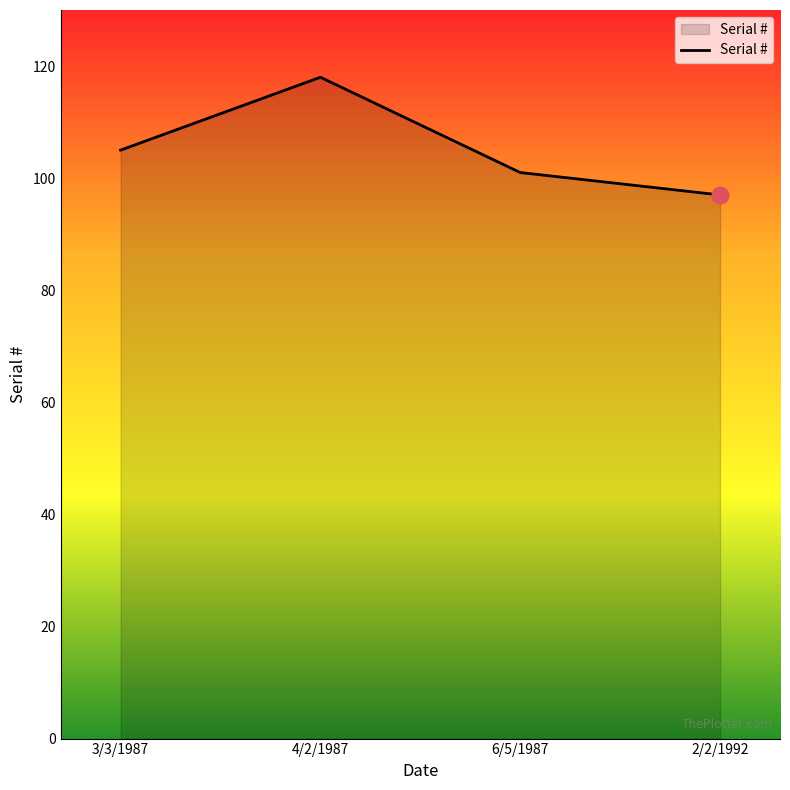

Reading left to right, list all the values displayed in this chart.

105	118	101	97